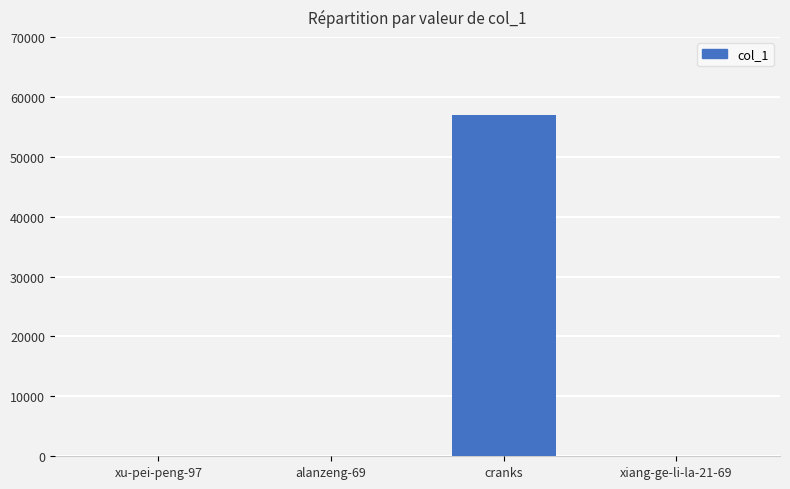

Between xiang-ge-li-la-21-69 and cranks, which is larger?

cranks